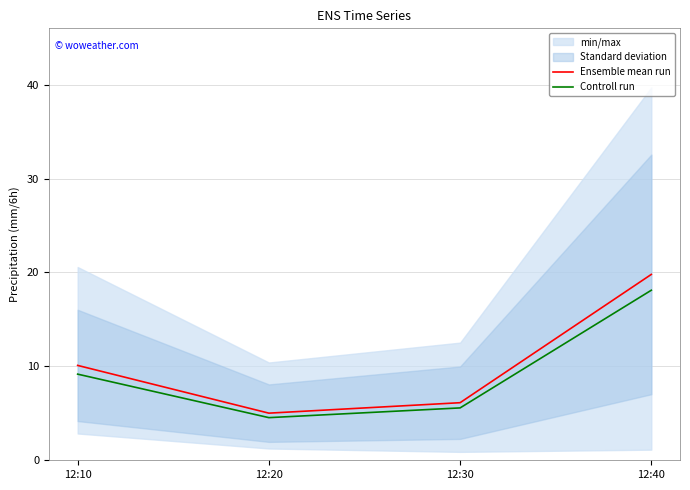

The value of Controll run at 12:40 is 23.7. True or false?

False